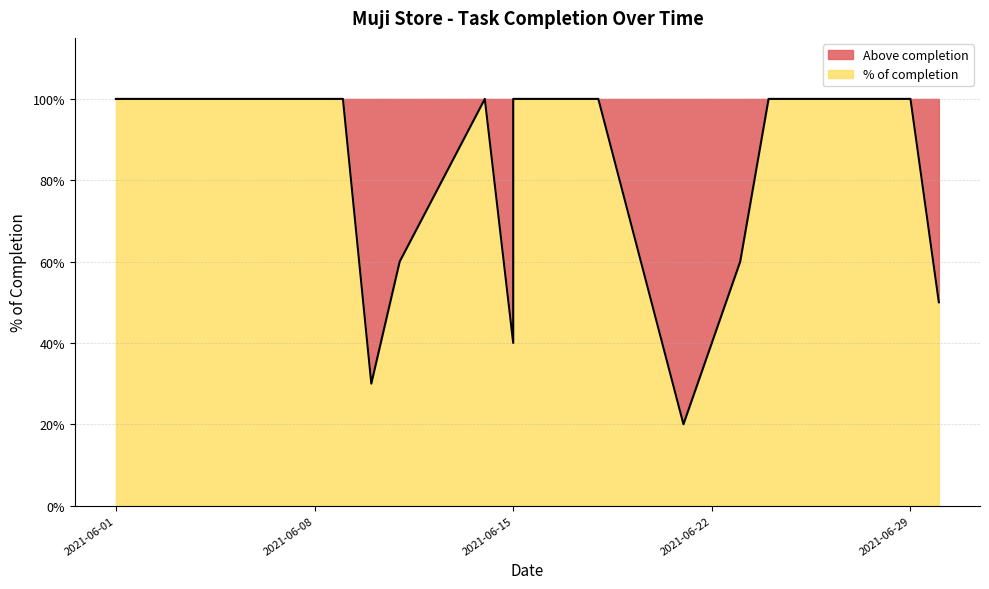

Rank the categories by value from highest to lowest.

2021-06-01, 2021-06-02, 2021-06-03, 2021-06-04, 2021-06-07, 2021-06-08, 2021-06-09, 2021-06-14, 2021-06-15, 2021-06-16, 2021-06-17, 2021-06-18, 2021-06-24, 2021-06-25, 2021-06-28, 2021-06-29, 2021-06-11, 2021-06-23, 2021-06-30, 2021-06-15, 2021-06-22, 2021-06-10, 2021-06-21